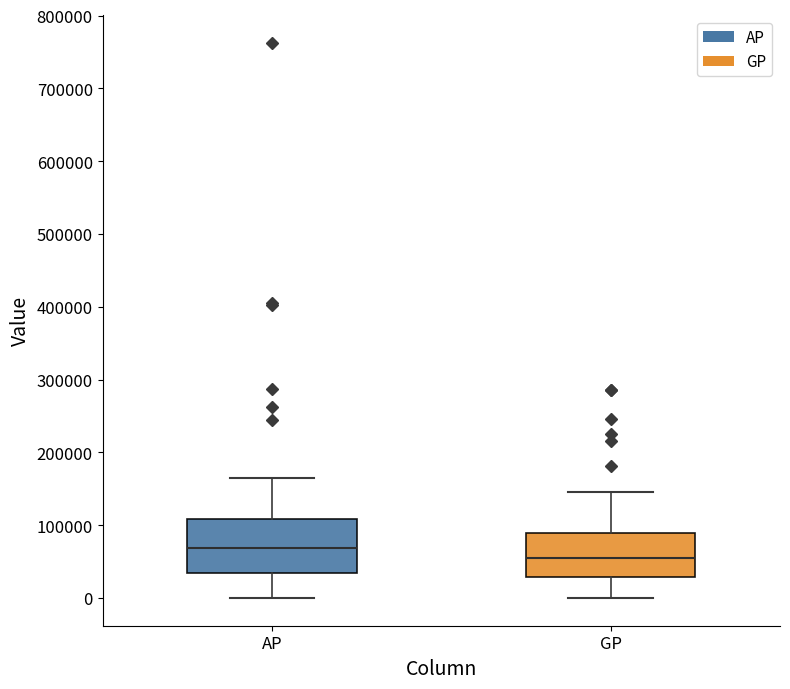

Which box is the tallest, from its lower edge to its upper edge?

AP